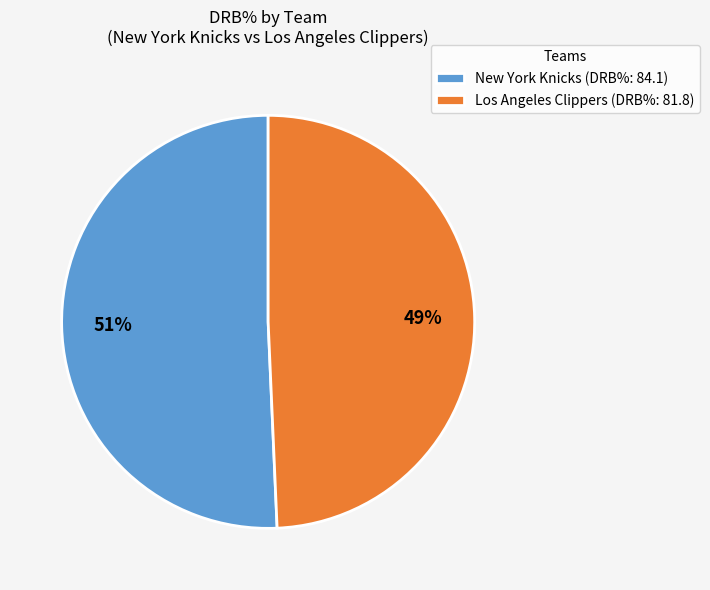

True or false: Los Angeles Clippers accounts for 49% of the total.

True